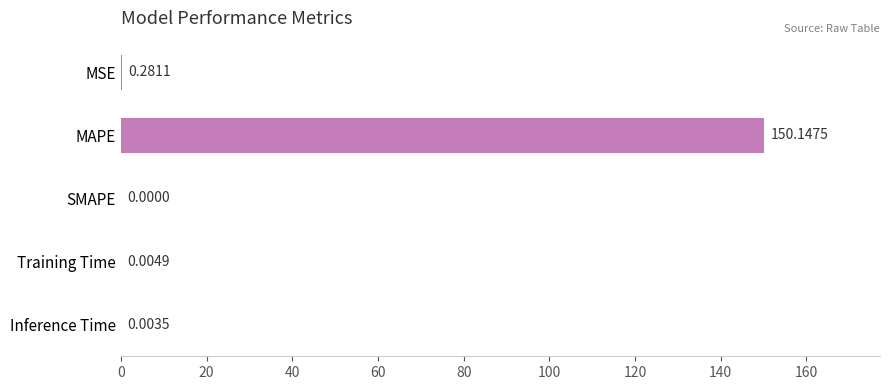

Between Inference Time and SMAPE, which is larger?

Inference Time